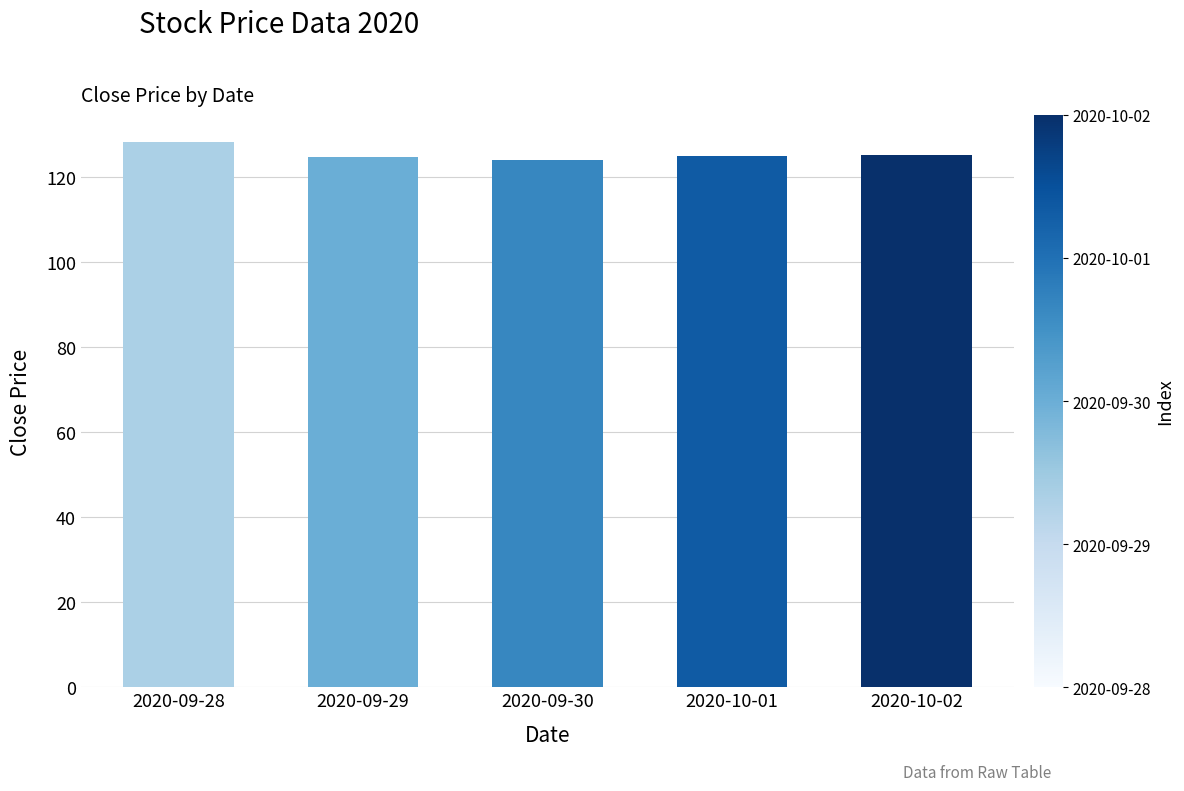

At which category does the chart reach its peak across all series?

2020-09-28